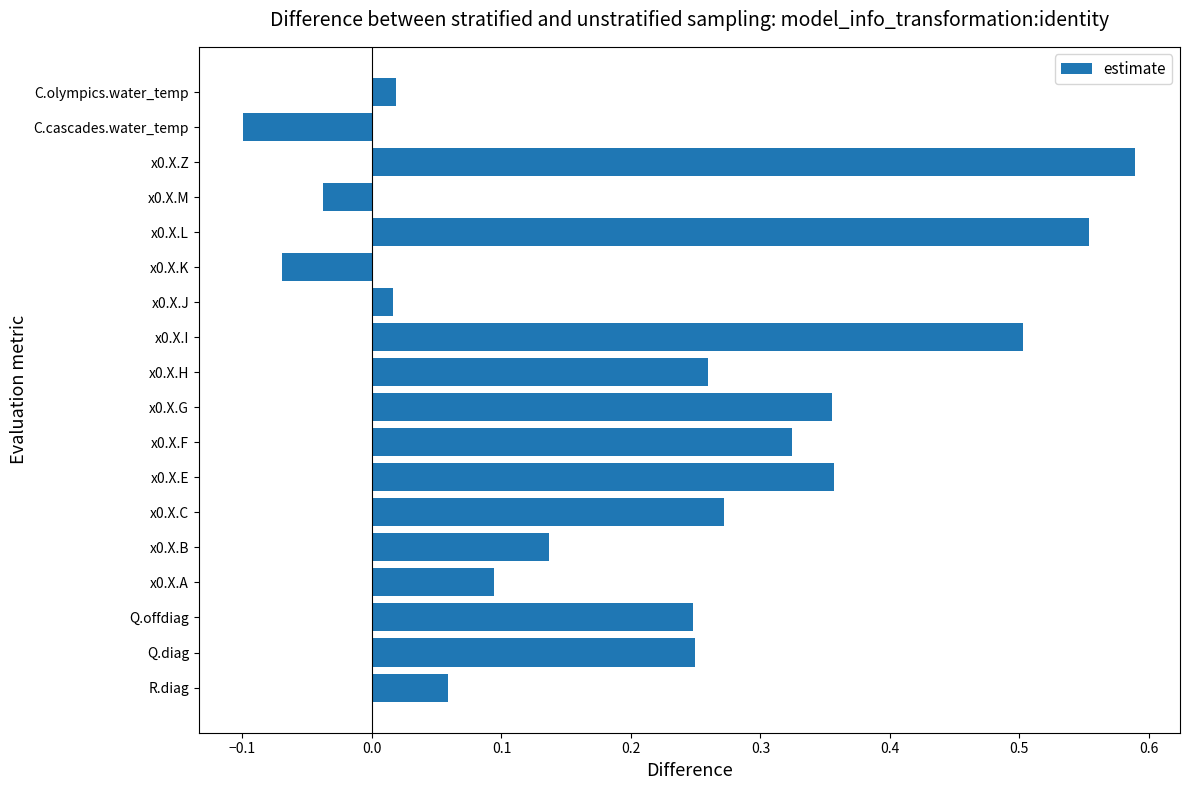

Are the bars grouped side by side (vs. stacked)?

No